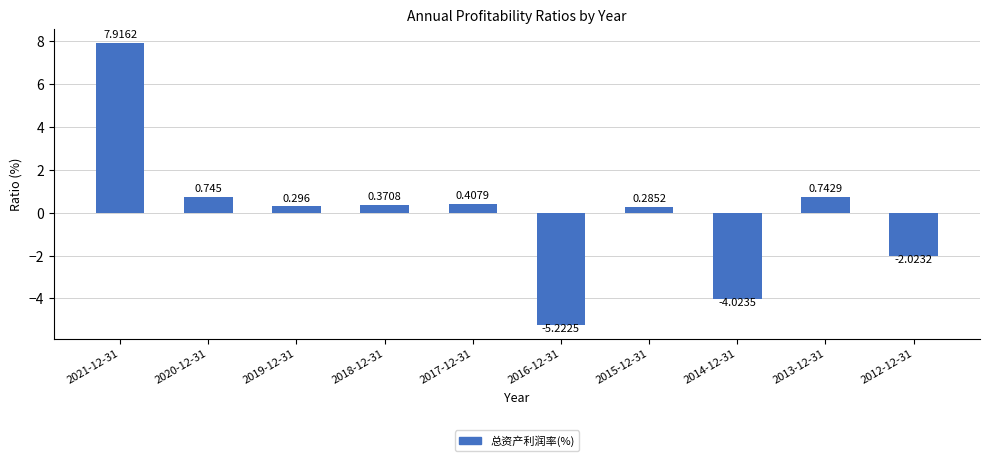

Reading left to right, what are all the values shown in this chart?

7.9	0.7	0.3	0.4	0.4	-5.2	0.3	-4.0	0.7	-2.0